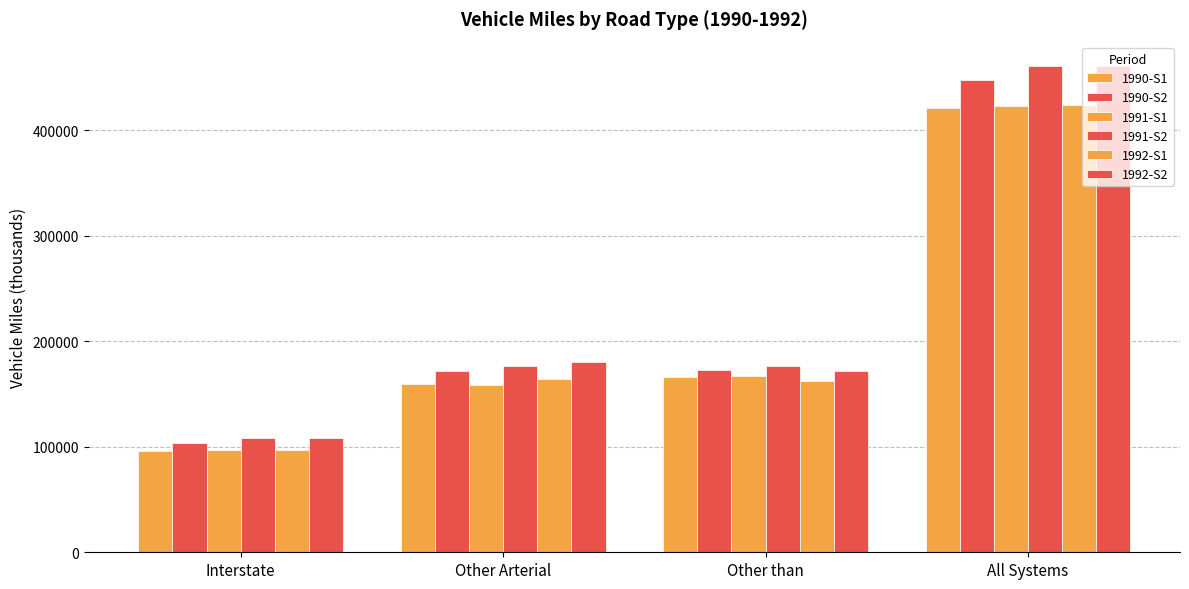

Are the bars horizontal?

No